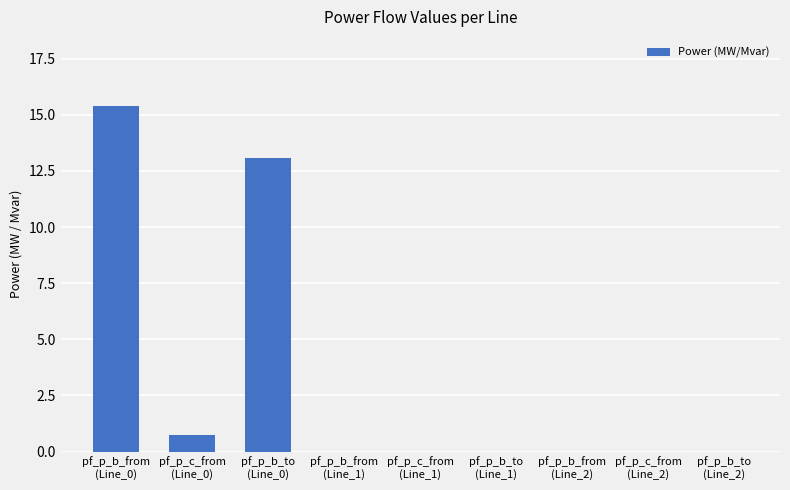

What is the greatest value displayed?

15.4